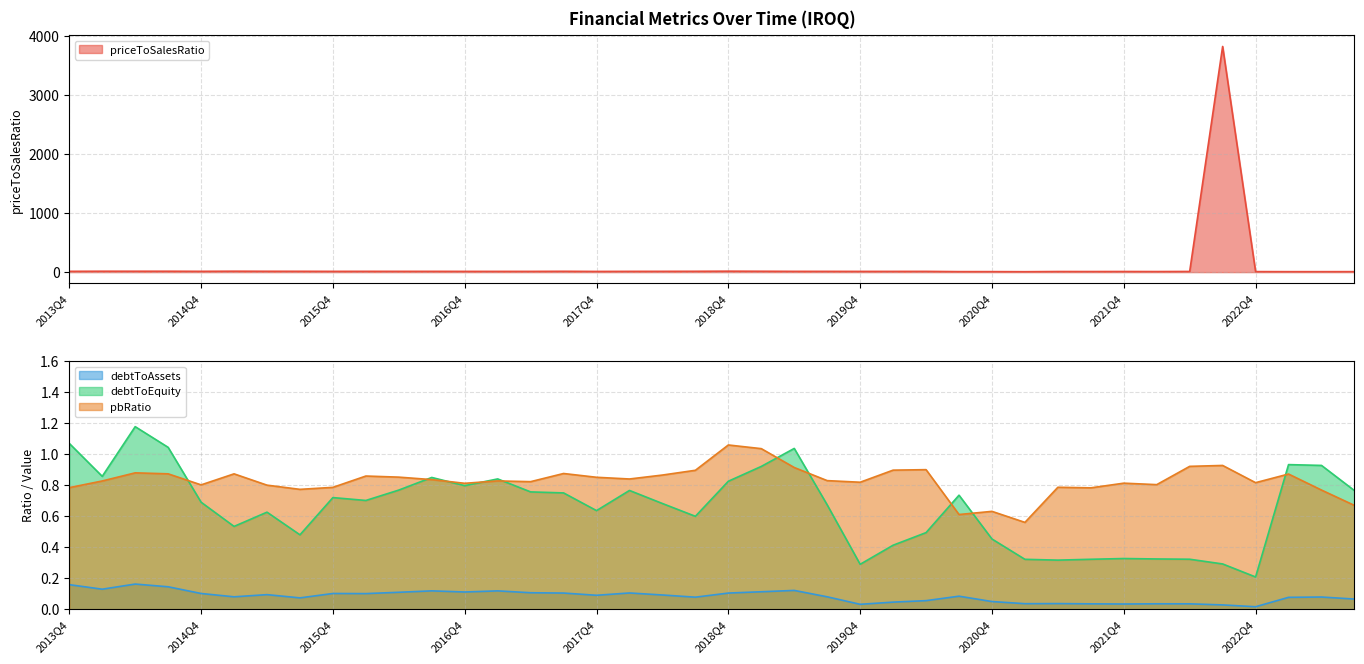

What is the maximum value for priceToSalesRatio?

3830.5